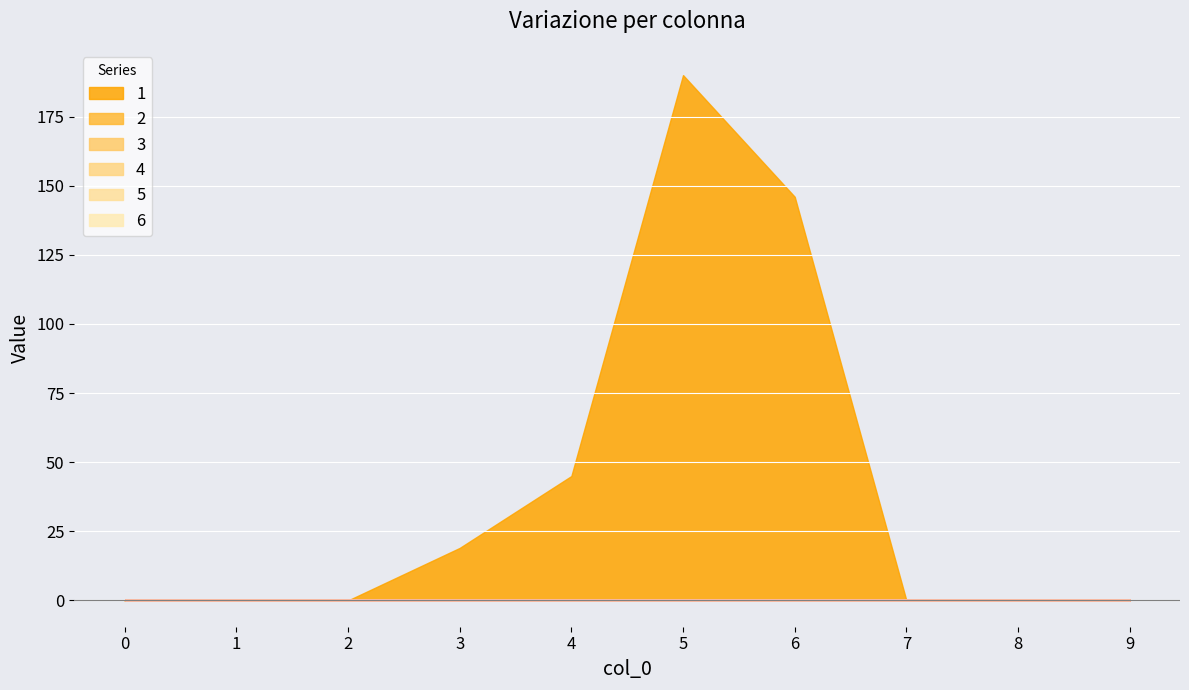

Reading right to left, list all the values displayed in this chart.

1: 0	0	0	146	190	45	19	0	0	0
2: 0	0	0	0	0	0	0	0	0	0
3: 0	0	0	0	0	0	0	0	0	0
4: 0	0	0	0	0	0	0	0	0	0
5: 0	0	0	0	0	0	0	0	0	0
6: 0	0	0	0	0	0	0	0	0	0